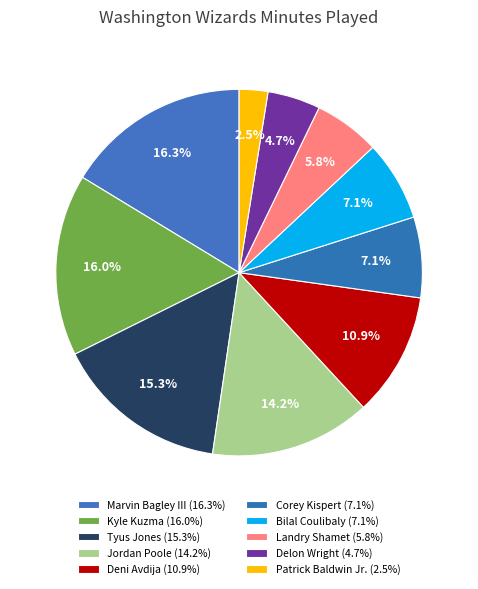

Combined, do Bilal Coulibaly and Tyus Jones account for over 50%?

No